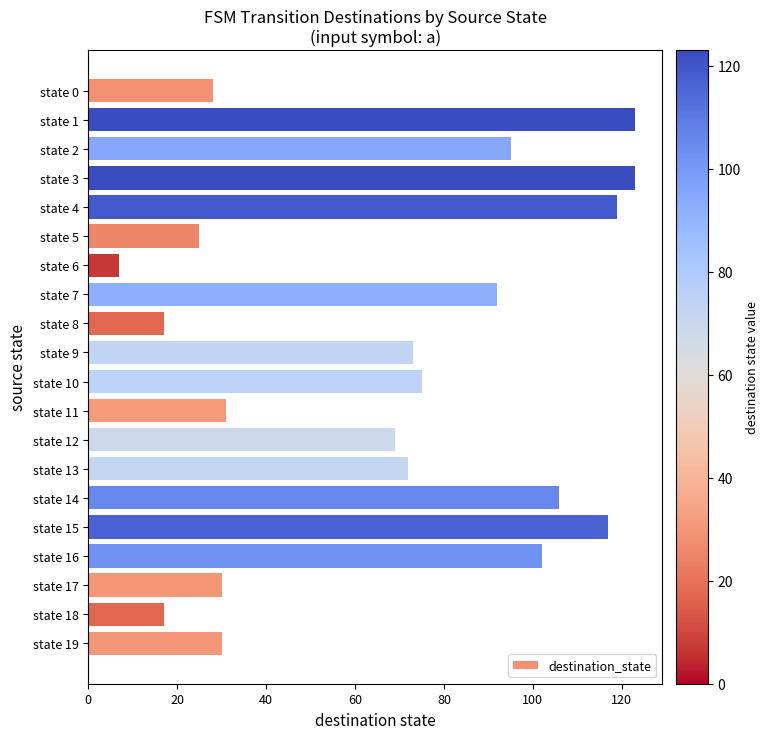

Which has a higher value, state 9 or state 4?

state 4